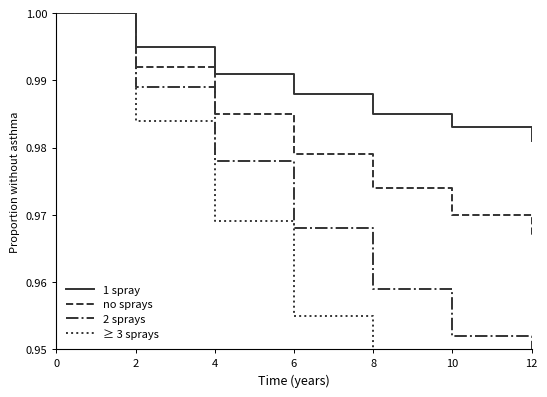

Which series has the largest total across all categories?

1 spray